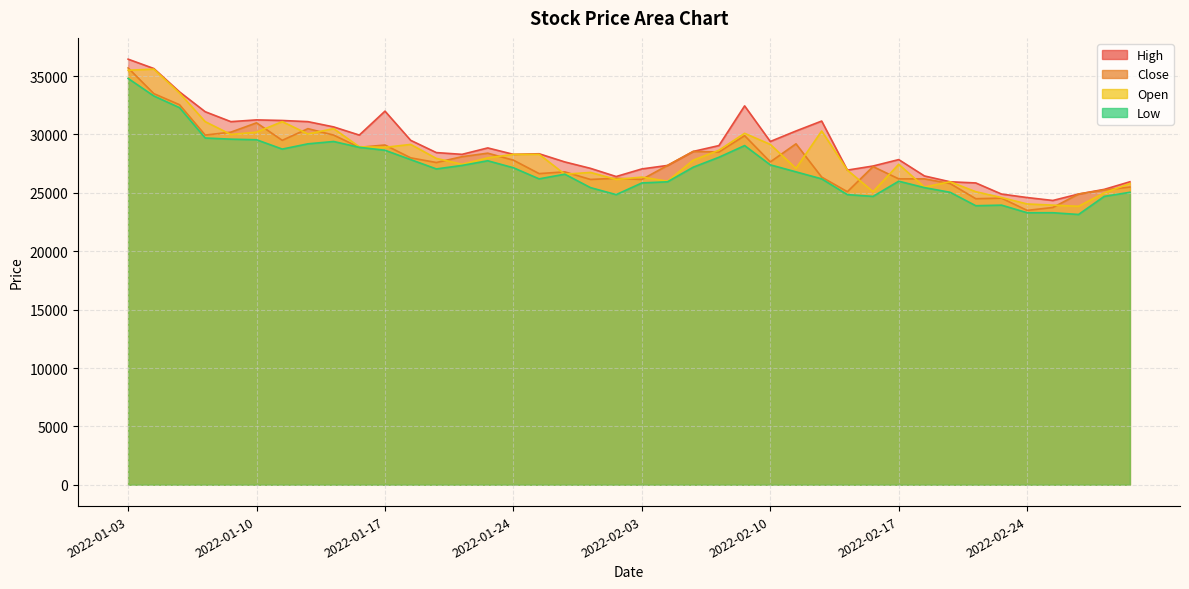

What is the difference between the highest and lowest values at 2022-01-18?

1650